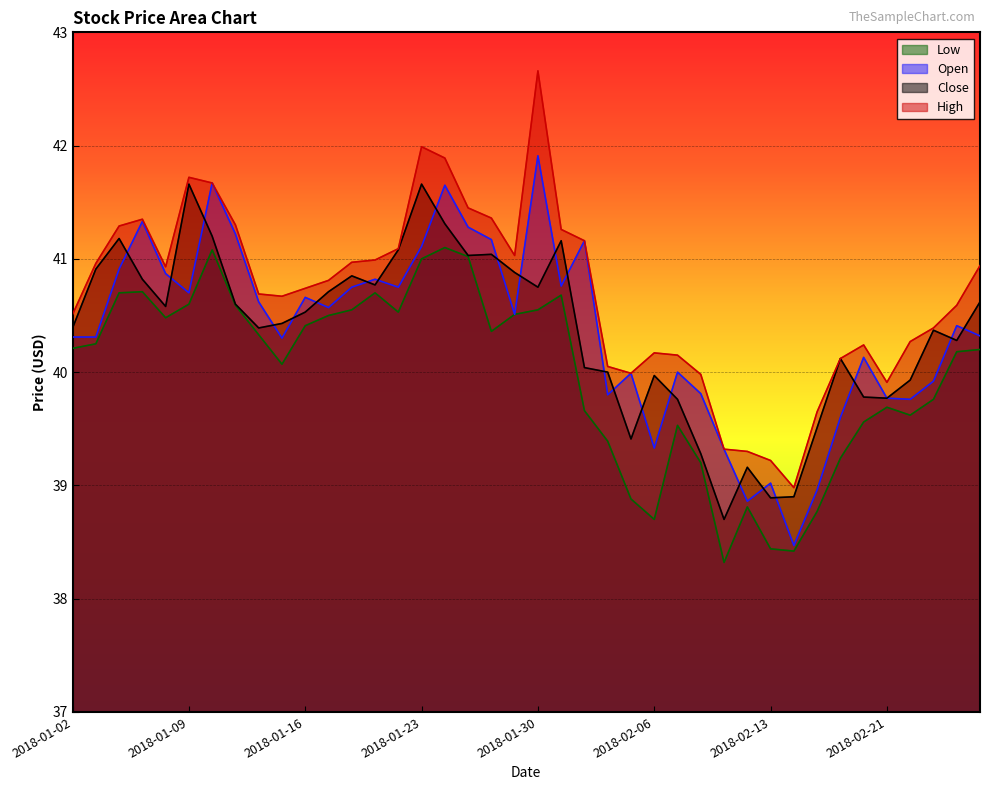

Does the chart display data point markers on the line(s)?

No